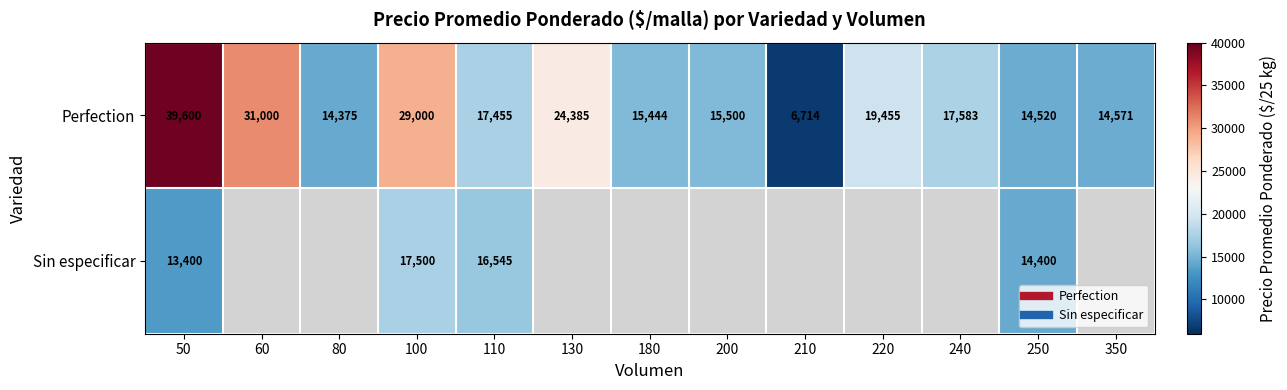

What value does the Perfection series have at 350?

14571.0